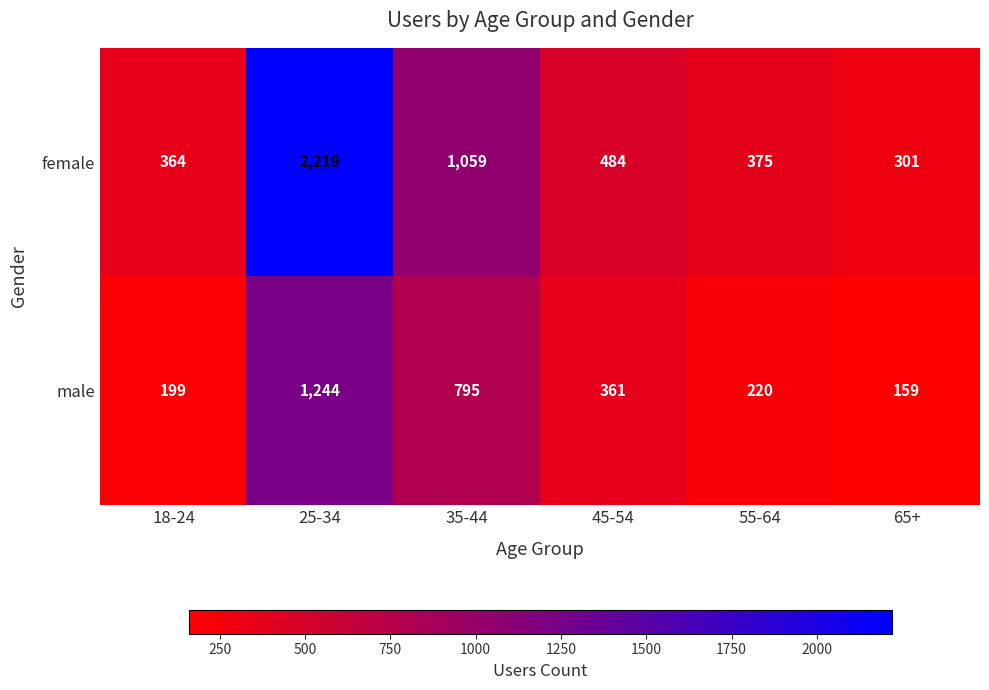

What is the total value across all series at 55-64?

595